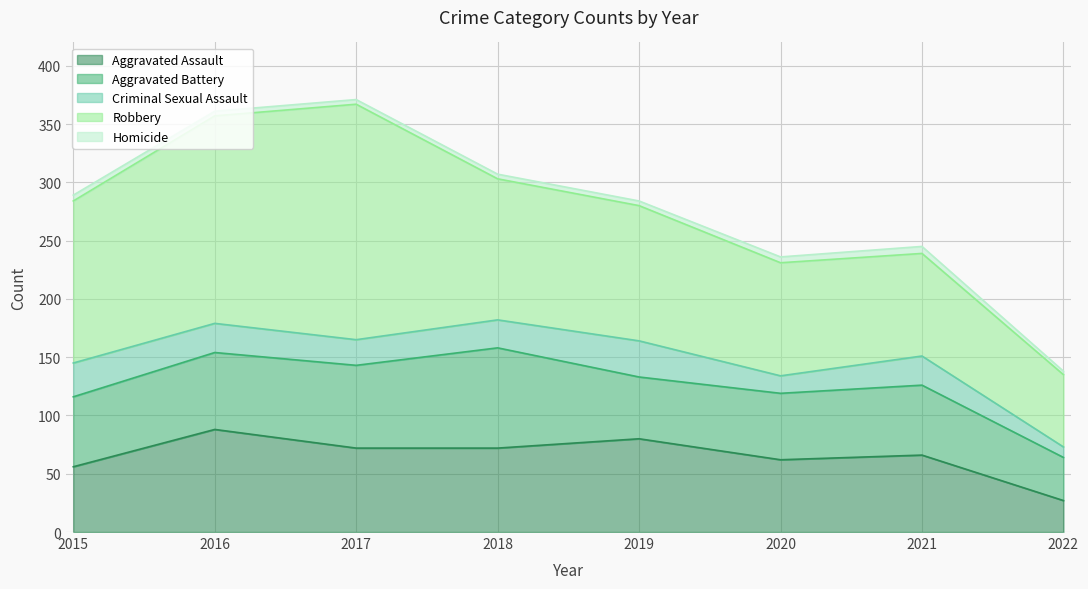

What is the value of the Robbery point at the 1st from the left?

139